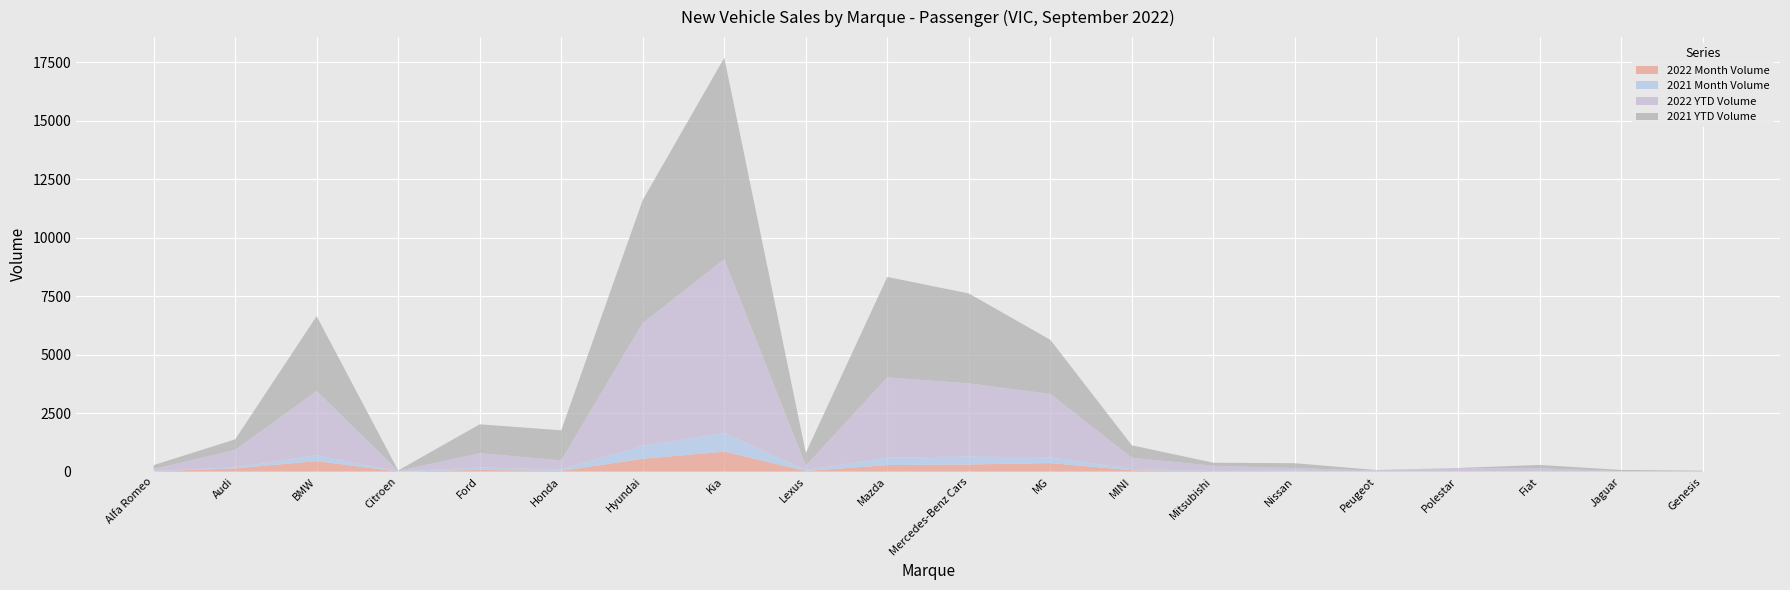

Reading left to right, transcribe all the data shown in this chart.

2022 Month Volume: Alfa Romeo=9	Audi=139	BMW=450	Citroen=2	Ford=72	Honda=31	Hyundai=547	Kia=854	Lexus=28	Mazda=279	Mercedes-Benz Cars=306	MG=366	MINI=59	Mitsubishi=23	Nissan=13	Peugeot=1	Polestar=7	Fiat=2	Jaguar=0	Genesis=5
2021 Month Volume: Alfa Romeo=19	Audi=38	BMW=248	Citroen=1	Ford=104	Honda=60	Hyundai=560	Kia=792	Lexus=41	Mazda=319	Mercedes-Benz Cars=336	MG=244	MINI=52	Mitsubishi=9	Nissan=25	Peugeot=2	Polestar=0	Fiat=30	Jaguar=2	Genesis=0
2022 YTD Volume: Alfa Romeo=83	Audi=752	BMW=2743	Citroen=30	Ford=612	Honda=389	Hyundai=5249	Kia=7434	Lexus=184	Mazda=3430	Mercedes-Benz Cars=3128	MG=2711	MINI=481	Mitsubishi=217	Nissan=114	Peugeot=41	Polestar=149	Fiat=108	Jaguar=22	Genesis=20
2021 YTD Volume: Alfa Romeo=167	Audi=449	BMW=3204	Citroen=16	Ford=1234	Honda=1286	Hyundai=5256	Kia=8608	Lexus=547	Mazda=4293	Mercedes-Benz Cars=3845	MG=2311	MINI=531	Mitsubishi=131	Nissan=207	Peugeot=24	Polestar=0	Fiat=147	Jaguar=48	Genesis=15